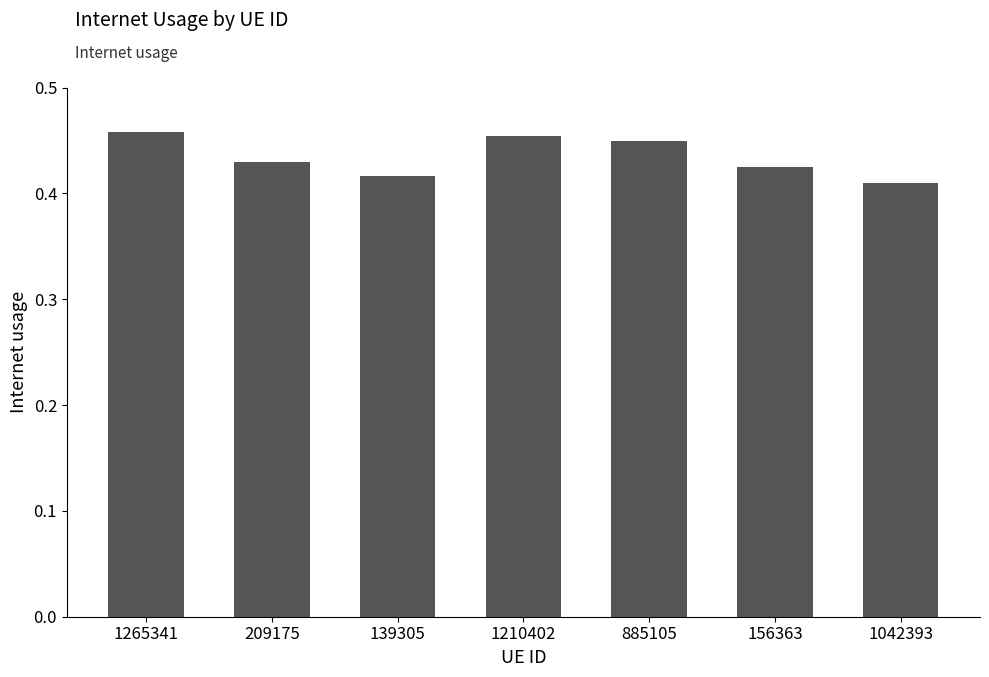

The value at 1042393 is 0.7. True or false?

False